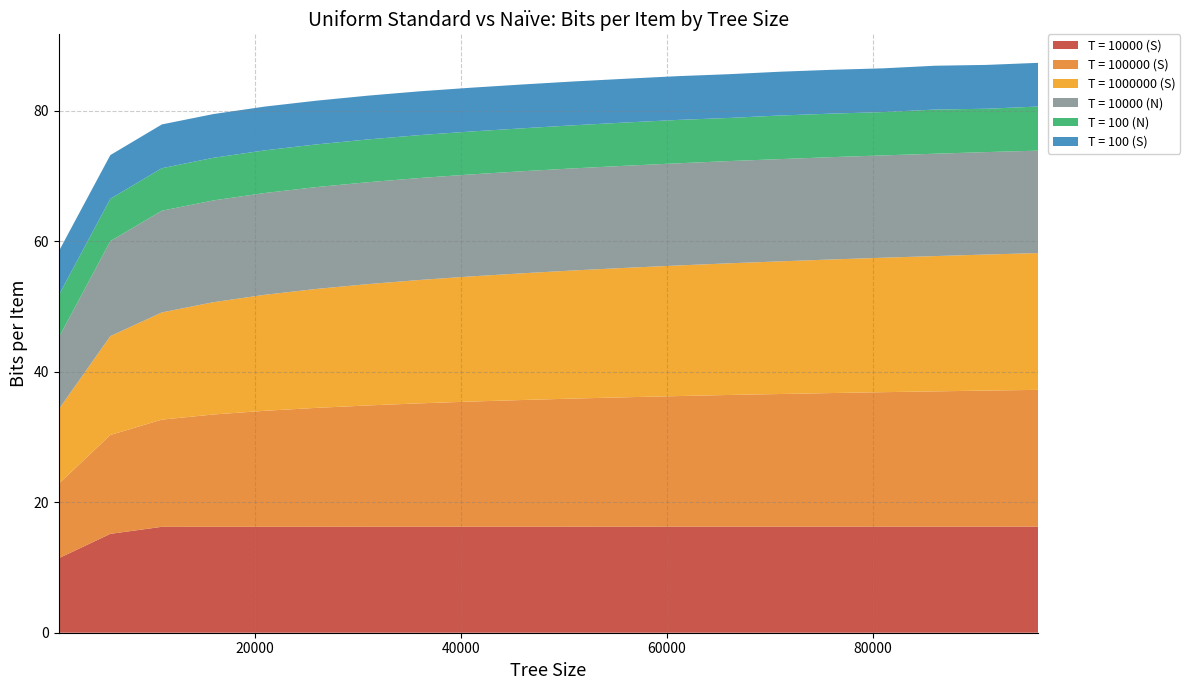

Reading right to left, list all the values displayed in this chart.

T = 10000 (S): 16.3	16.3	16.3	16.3	16.3	16.3	16.3	16.3	16.3	16.3	16.3	16.3	16.2	16.2	16.2	16.2	16.2	16.2	15.2	11.4
T = 100000 (S): 21.0	20.9	20.7	20.6	20.5	20.3	20.2	20.0	19.8	19.6	19.4	19.2	18.9	18.6	18.2	17.8	17.2	16.4	15.2	11.4
T = 1000000 (S): 21.0	20.9	20.7	20.6	20.5	20.3	20.2	20.0	19.8	19.6	19.4	19.2	18.9	18.6	18.2	17.8	17.2	16.4	15.2	11.4
T = 10000 (N): 15.7	15.7	15.7	15.7	15.7	15.7	15.7	15.7	15.7	15.6	15.6	15.6	15.6	15.6	15.6	15.6	15.6	15.6	14.6	11.0
T = 100 (N): 6.8	6.6	6.8	6.6	6.7	6.7	6.6	6.7	6.6	6.6	6.6	6.6	6.6	6.6	6.5	6.5	6.5	6.5	6.5	6.5
T = 100 (S): 6.7	6.7	6.7	6.7	6.7	6.7	6.7	6.7	6.7	6.7	6.7	6.7	6.7	6.7	6.7	6.7	6.7	6.7	6.7	6.7